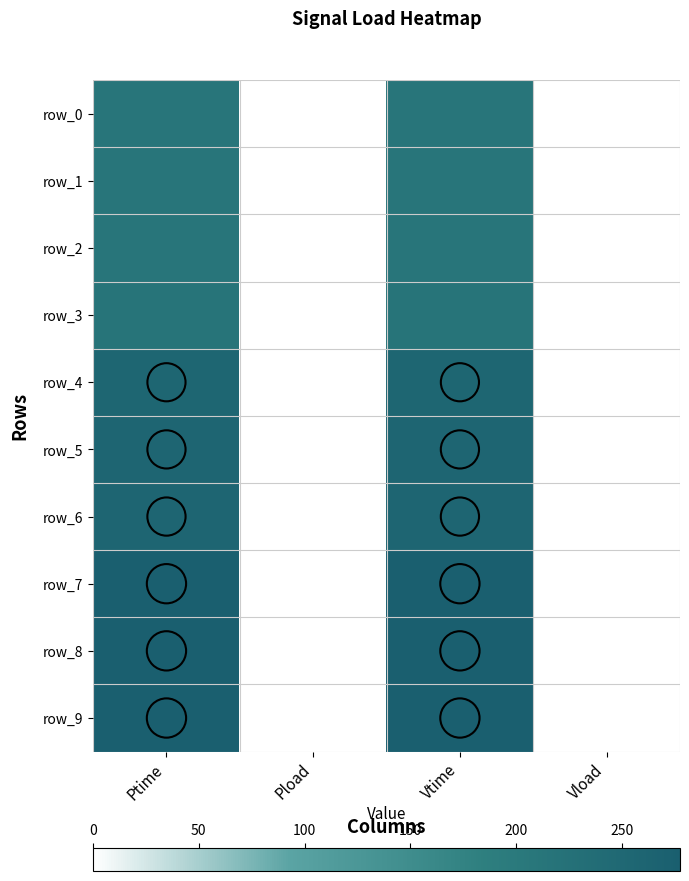

The value of row_6 at Vtime is 77.7. True or false?

False